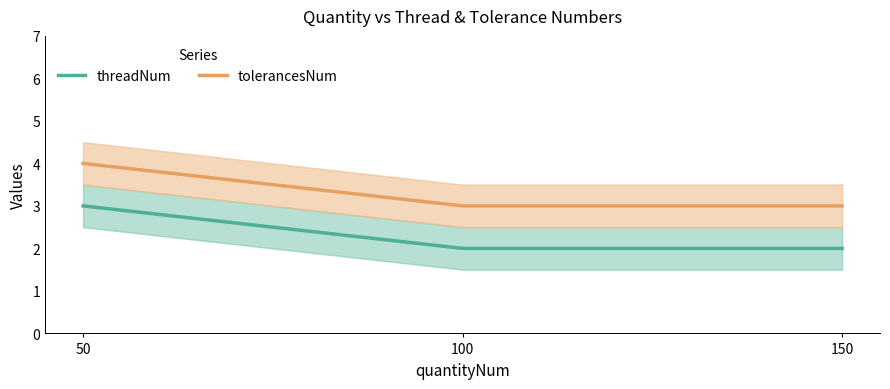

At which category is the sum across all series the highest?

50